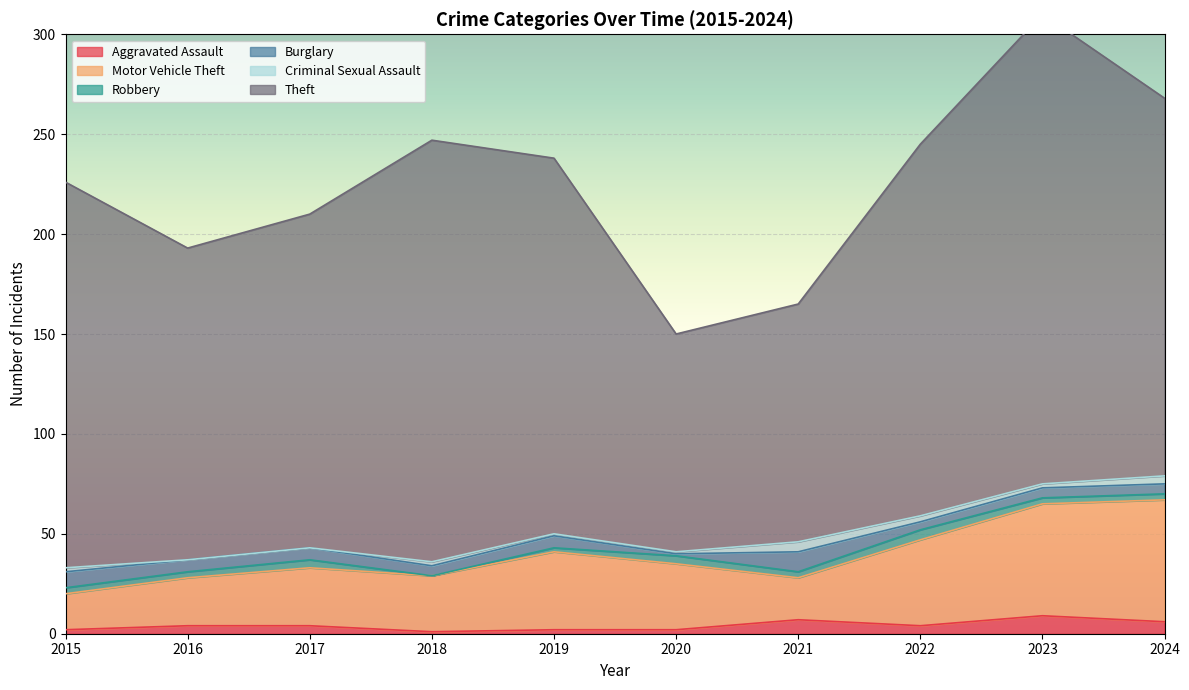

What is the sum of the Burglary values at 2024 and 2021?

15